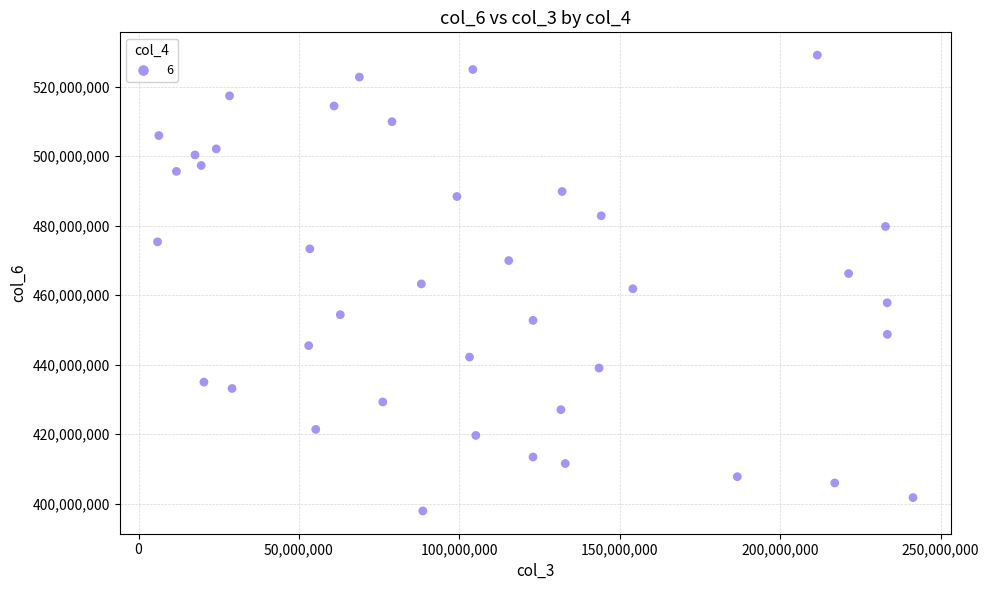

What is the range of Y values (max minus min)?

131234623